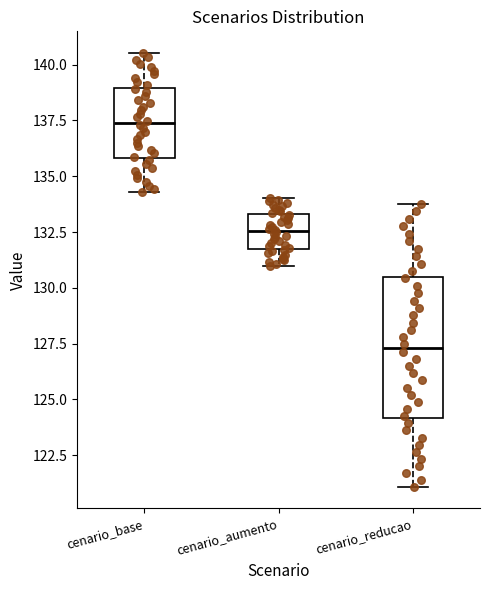

Reading left to right, transcribe this box plot: for each box, give where its median line is, the range the box spans, and where its two whiskers end, as read against the y-axis. The values are not printed on the chart, so give them approximately, as read against the axis.

cenario_base: median 137.5, box 136.0 to 139.0, whiskers 134.5 to 140.5
cenario_aumento: median 132.5, box 132.0 to 133.5, whiskers 131.0 to 134.0
cenario_reducao: median 127.5, box 124.0 to 130.5, whiskers 121.0 to 134.0